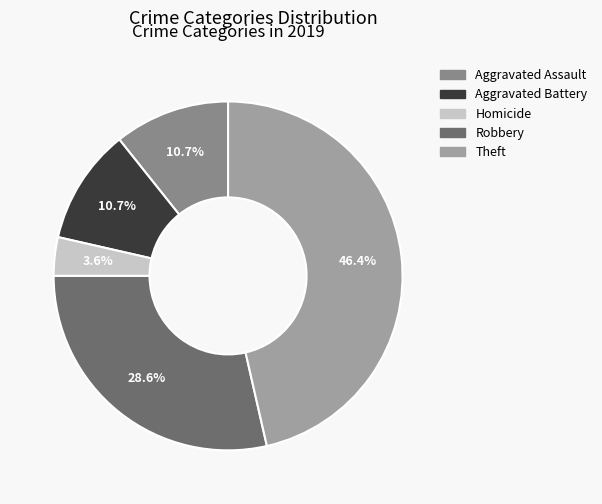

How many slices are in this pie chart?

5